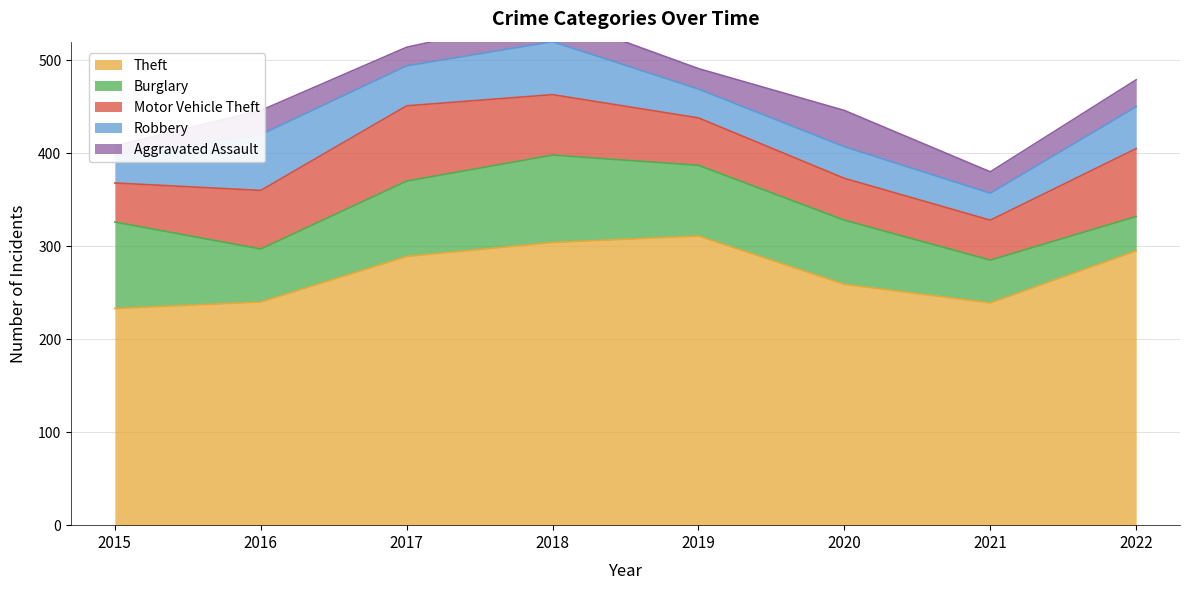

How many data points in Aggravated Assault are less than 26?

4